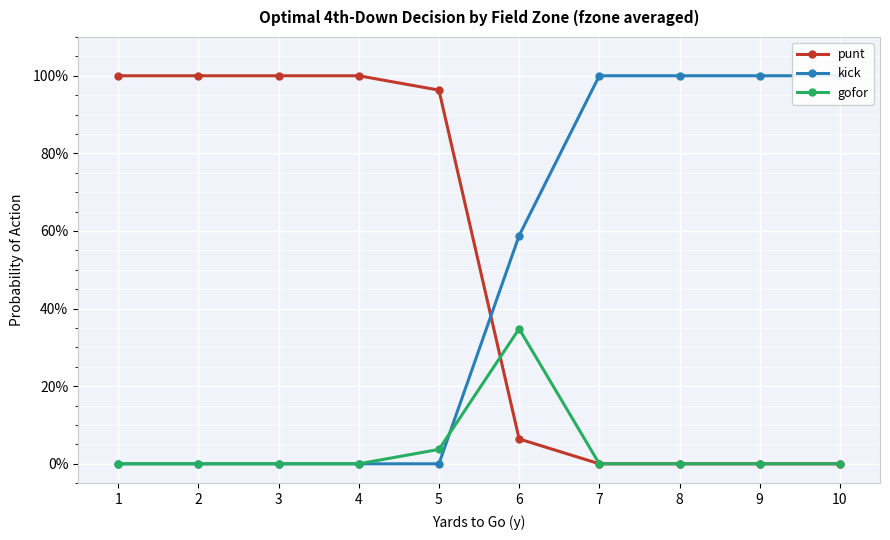

True or false: punt has a value of -0.5 at 10.

False